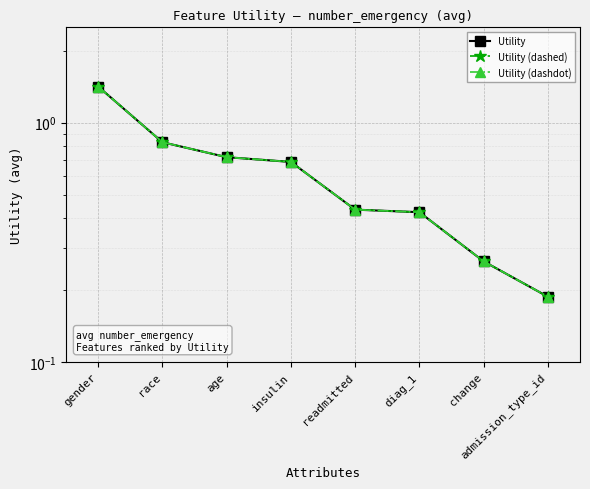

Rank the series by their maximum value, from highest to lowest.

Utility, Utility (dashed), Utility (dashdot)